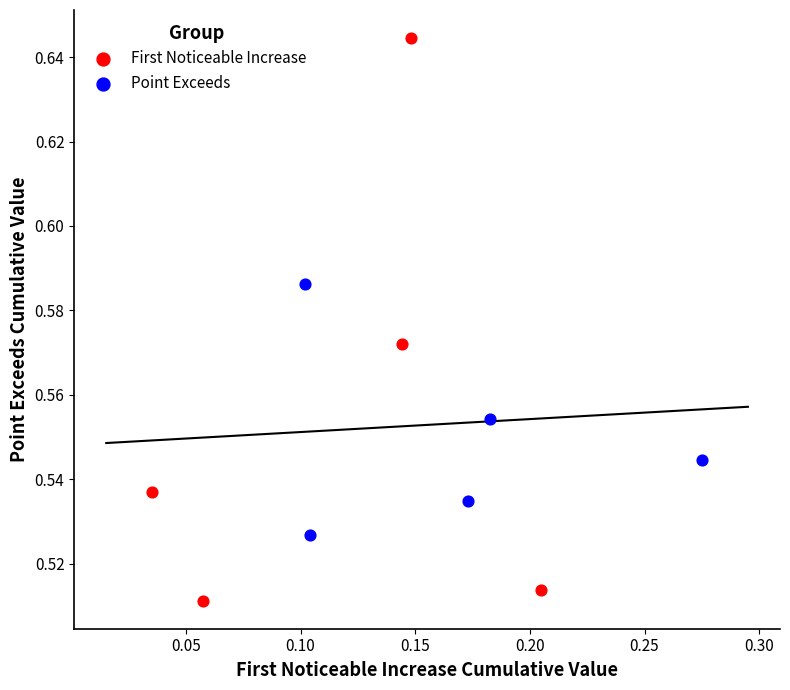

Which series reaches the minimum Y coordinate?

First Noticeable Increase